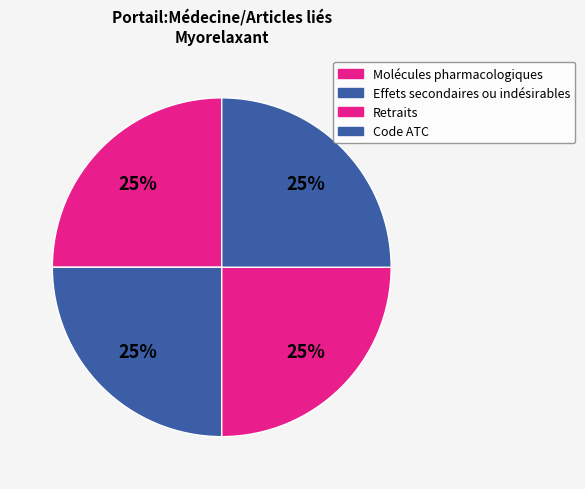

How many slices are in this pie chart?

4